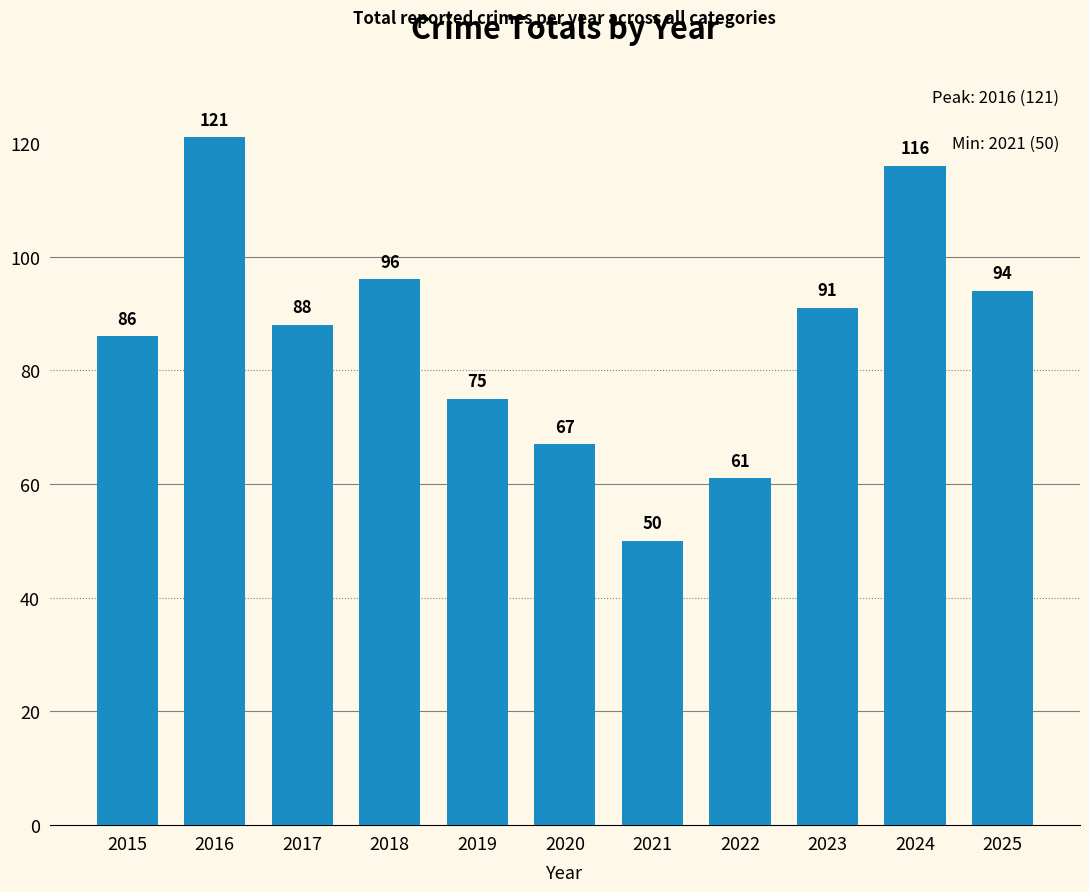

What is the sum of all values?

945